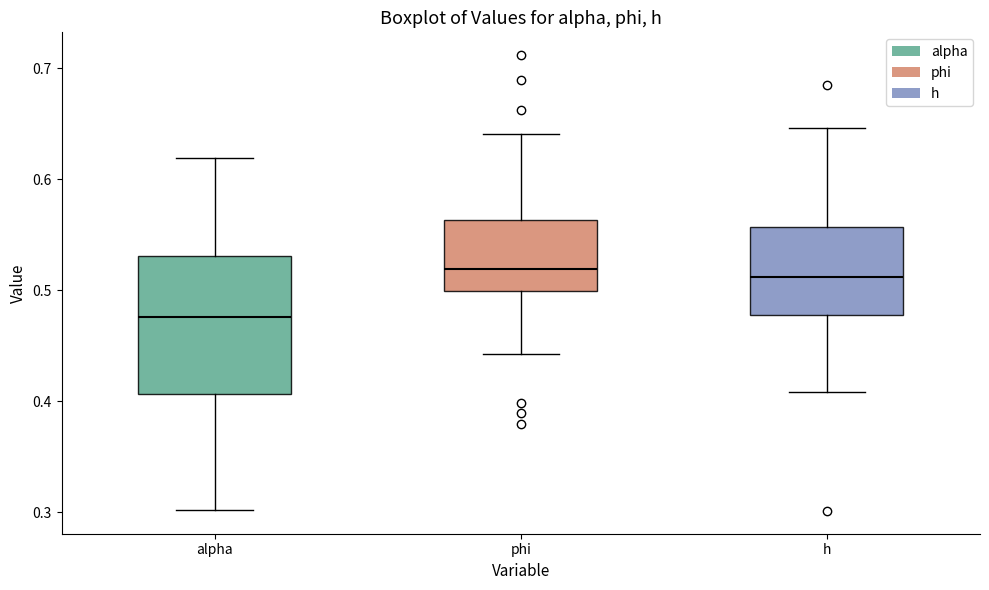

Reading left to right, transcribe this box plot: for each box, give where its median line is, the range the box spans, and where its two whiskers end, as read against the y-axis. The values are not printed on the chart, so give them approximately, as read against the axis.

alpha: median 0.48, box 0.41 to 0.53, whiskers 0.30 to 0.62
phi: median 0.52, box 0.50 to 0.56, whiskers 0.44 to 0.64
h: median 0.51, box 0.48 to 0.56, whiskers 0.41 to 0.65